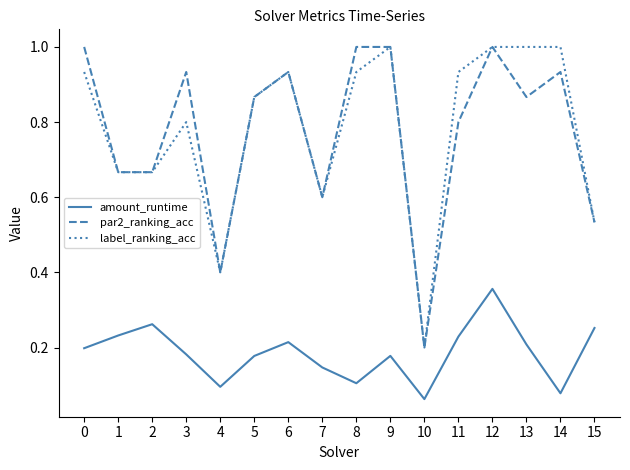

Does the chart display data point markers on the line(s)?

No